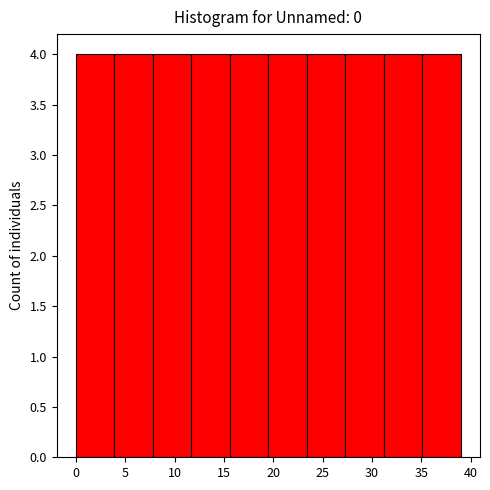

Reading left to right, list every bar in this chart as the range it spans on the x-axis followed by its height. Neither the bar edges nor the heights are printed on the chart, so give them approximately, as read against the axes.

0.0 to 3.9: 4
3.9 to 7.8: 4
7.8 to 11.7: 4
11.7 to 15.6: 4
15.6 to 19.5: 4
19.5 to 23.4: 4
23.4 to 27.3: 4
27.3 to 31.2: 4
31.2 to 35.1: 4
35.1 to 39.0: 4